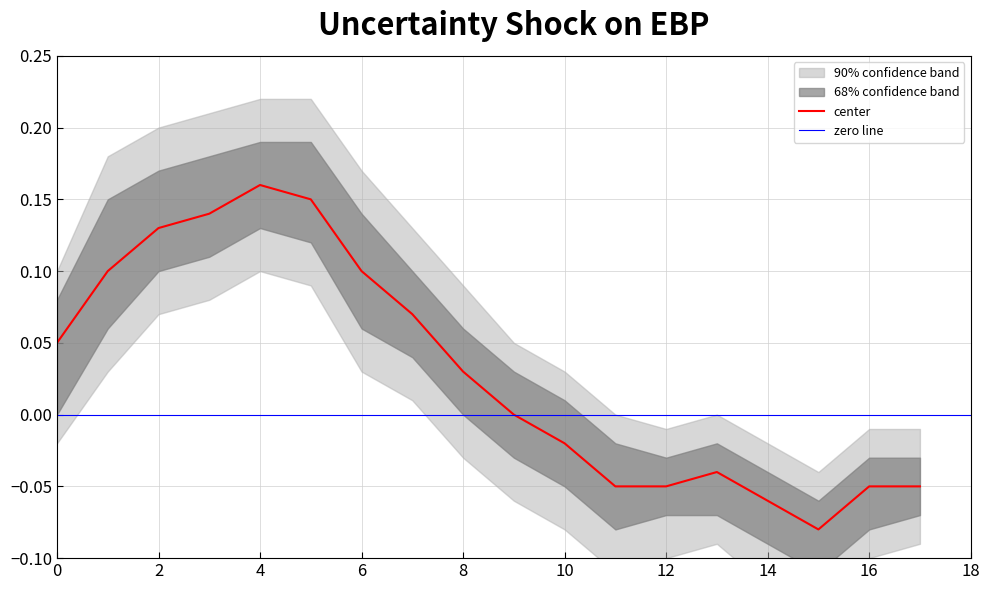

At how many categories does at least one series exceed 0?

11